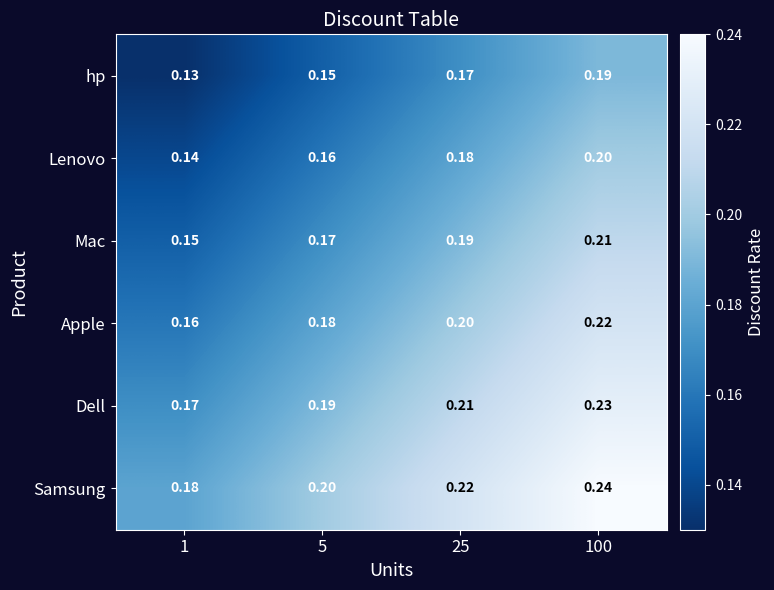

Rank the series by their average value, from lowest to highest.

hp, Lenovo, Mac, Apple, Dell, Samsung